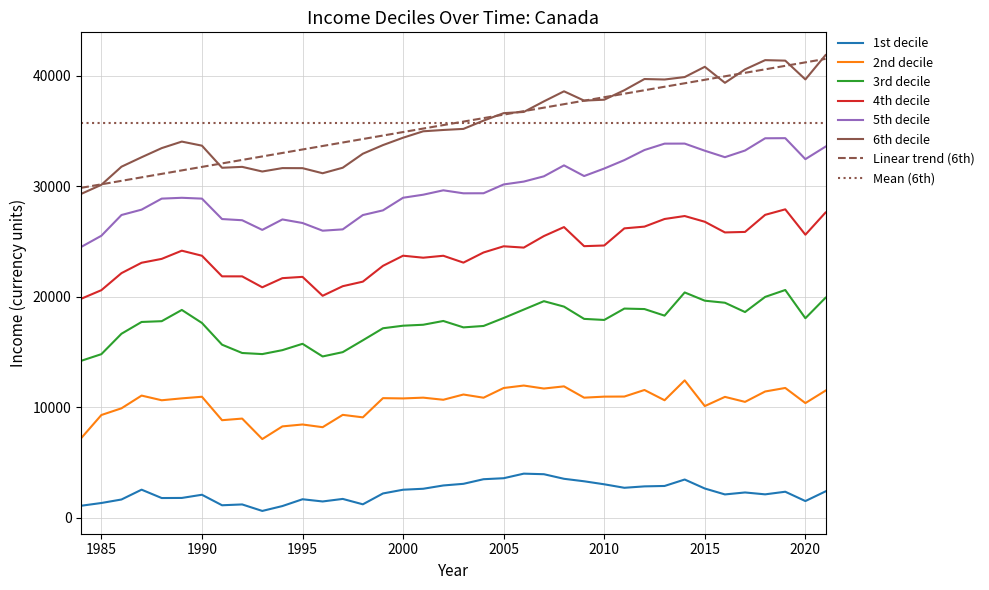

True or false: 5th decile and 3rd decile cross at least once.

False